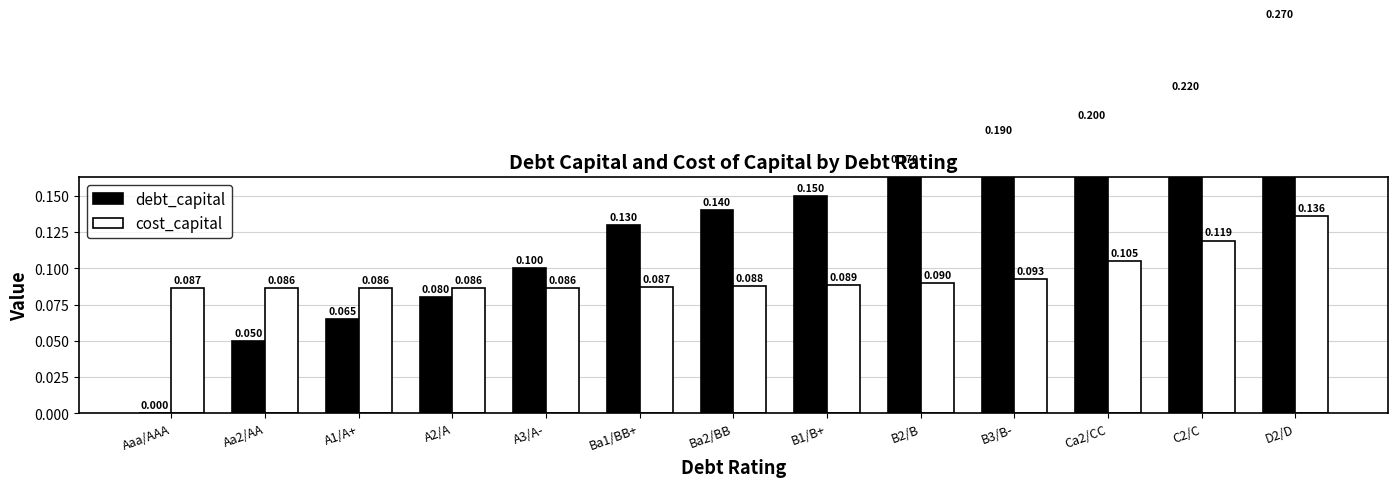

Which series has the largest range (max minus min)?

debt_capital